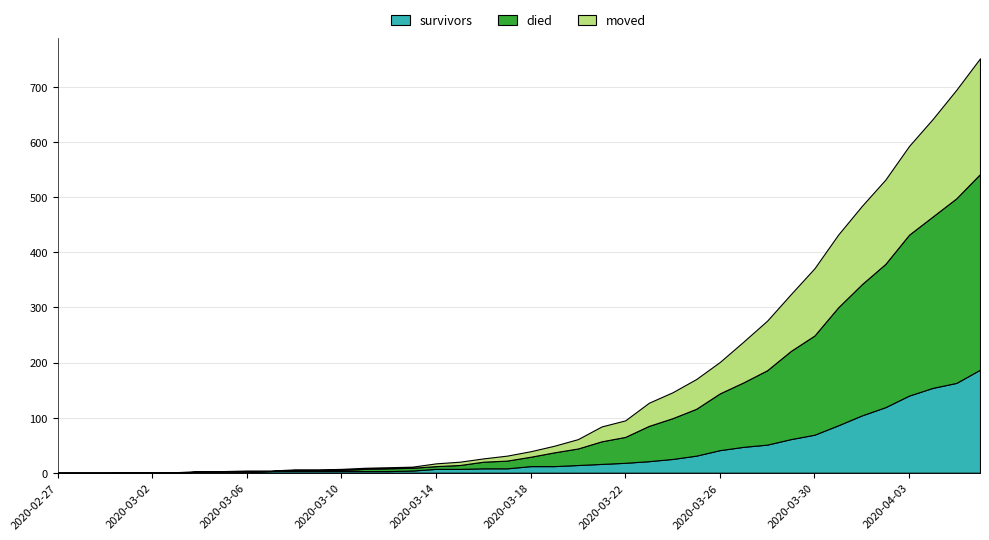

Reading left to right, extract all data points from this chart.

survivors: 2020-02-27=0	2020-02-28=0	2020-02-29=0	2020-03-01=0	2020-03-02=0	2020-03-03=0	2020-03-04=2	2020-03-05=2	2020-03-06=2	2020-03-07=3	2020-03-08=3	2020-03-09=3	2020-03-10=3	2020-03-11=3	2020-03-12=3	2020-03-13=4	2020-03-14=7	2020-03-15=7	2020-03-16=8	2020-03-17=8	2020-03-18=12	2020-03-19=12	2020-03-20=14	2020-03-21=16	2020-03-22=18	2020-03-23=21	2020-03-24=25	2020-03-25=31	2020-03-26=41	2020-03-27=47	2020-03-28=51	2020-03-29=61	2020-03-30=69	2020-03-31=86	2020-04-01=104	2020-04-02=119	2020-04-03=140	2020-04-04=154	2020-04-05=163	2020-04-06=187
died: 2020-02-27=0	2020-02-28=0	2020-02-29=0	2020-03-01=0	2020-03-02=0	2020-03-03=0	2020-03-04=0	2020-03-05=0	2020-03-06=0	2020-03-07=0	2020-03-08=2	2020-03-09=2	2020-03-10=2	2020-03-11=4	2020-03-12=5	2020-03-13=5	2020-03-14=5	2020-03-15=7	2020-03-16=12	2020-03-17=14	2020-03-18=17	2020-03-19=25	2020-03-20=30	2020-03-21=41	2020-03-22=47	2020-03-23=64	2020-03-24=74	2020-03-25=85	2020-03-26=103	2020-03-27=117	2020-03-28=135	2020-03-29=160	2020-03-30=180	2020-03-31=214	2020-04-01=238	2020-04-02=260	2020-04-03=292	2020-04-04=311	2020-04-05=335	2020-04-06=355
moved: 2020-02-27=0	2020-02-28=0	2020-02-29=0	2020-03-01=1	2020-03-02=1	2020-03-03=1	2020-03-04=1	2020-03-05=1	2020-03-06=2	2020-03-07=1	2020-03-08=1	2020-03-09=1	2020-03-10=2	2020-03-11=2	2020-03-12=2	2020-03-13=2	2020-03-14=5	2020-03-15=6	2020-03-16=6	2020-03-17=9	2020-03-18=10	2020-03-19=12	2020-03-20=17	2020-03-21=27	2020-03-22=30	2020-03-23=42	2020-03-24=47	2020-03-25=54	2020-03-26=57	2020-03-27=74	2020-03-28=90	2020-03-29=103	2020-03-30=122	2020-03-31=132	2020-04-01=142	2020-04-02=153	2020-04-03=161	2020-04-04=177	2020-04-05=197	2020-04-06=210